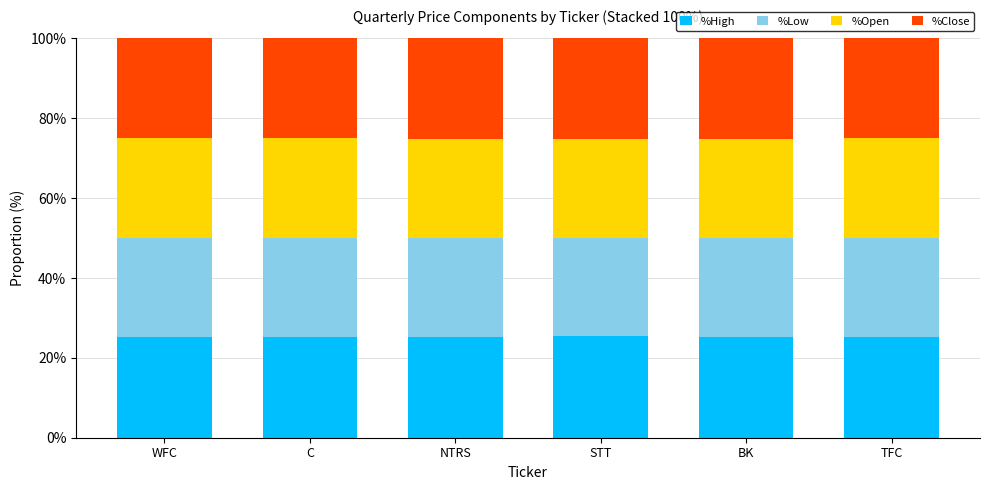

The %High series shows 25.3 at WFC. True or false?

True